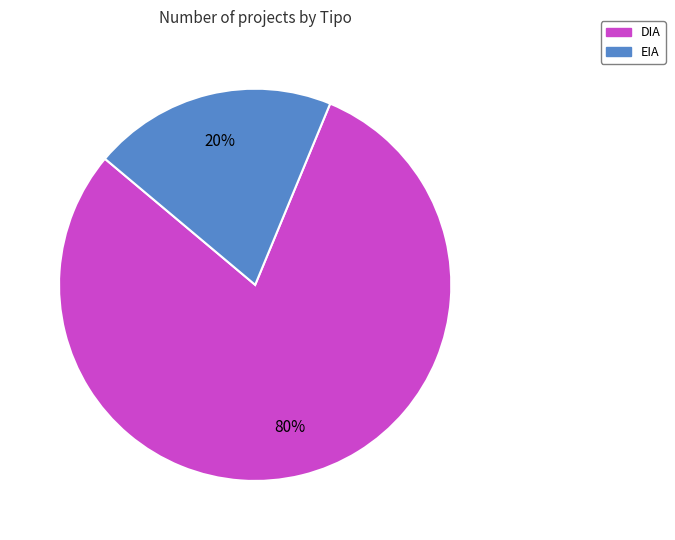

What is the majority slice?

DIA